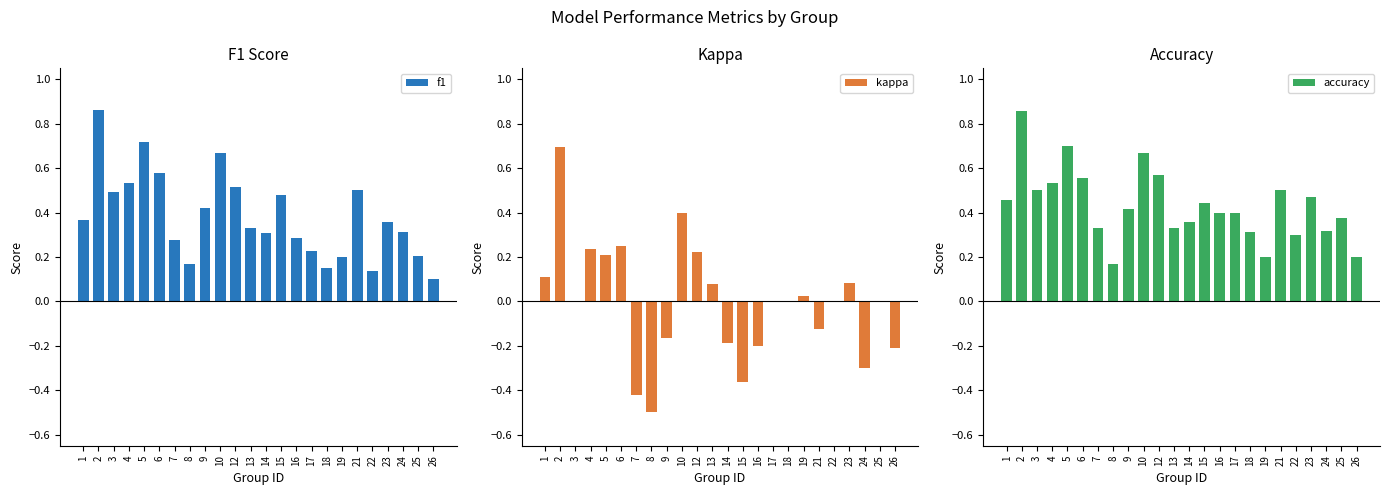

Does the chart contain stacked bars?

No